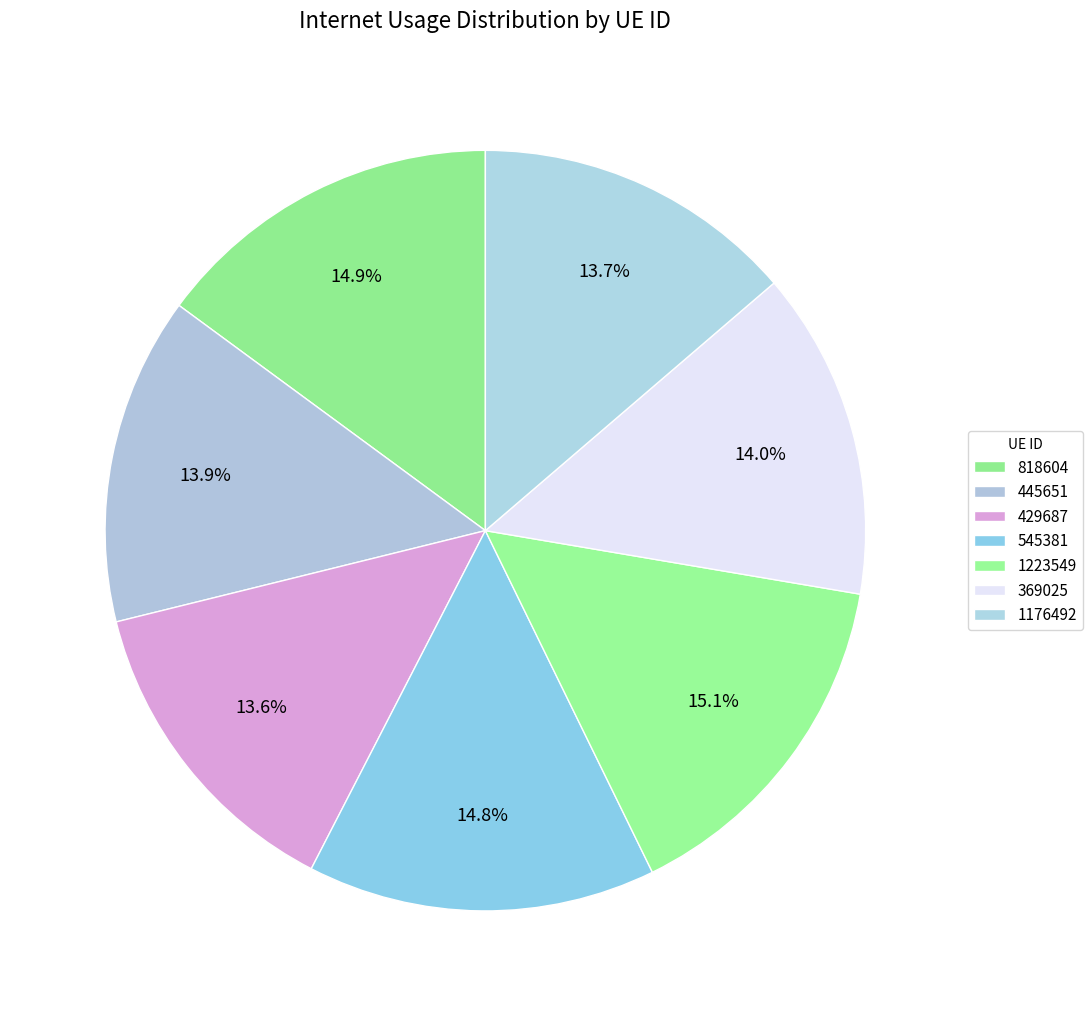

Which slice is the largest?

1223549